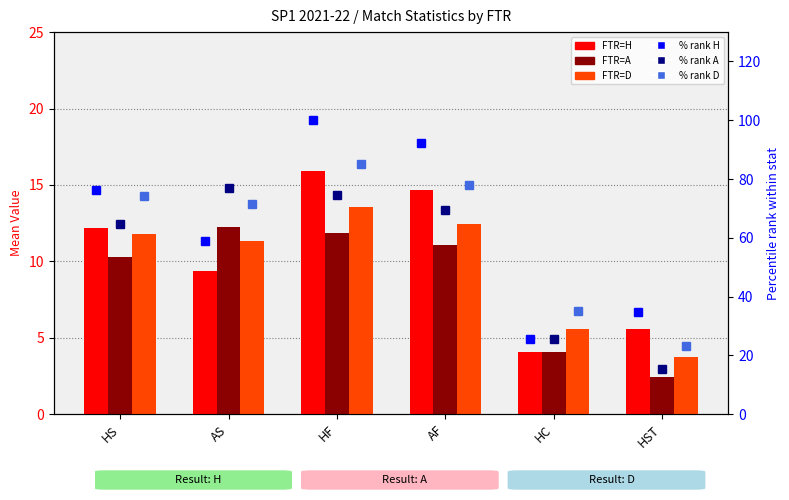

What is the difference between the highest and lowest values at HST?

32.3